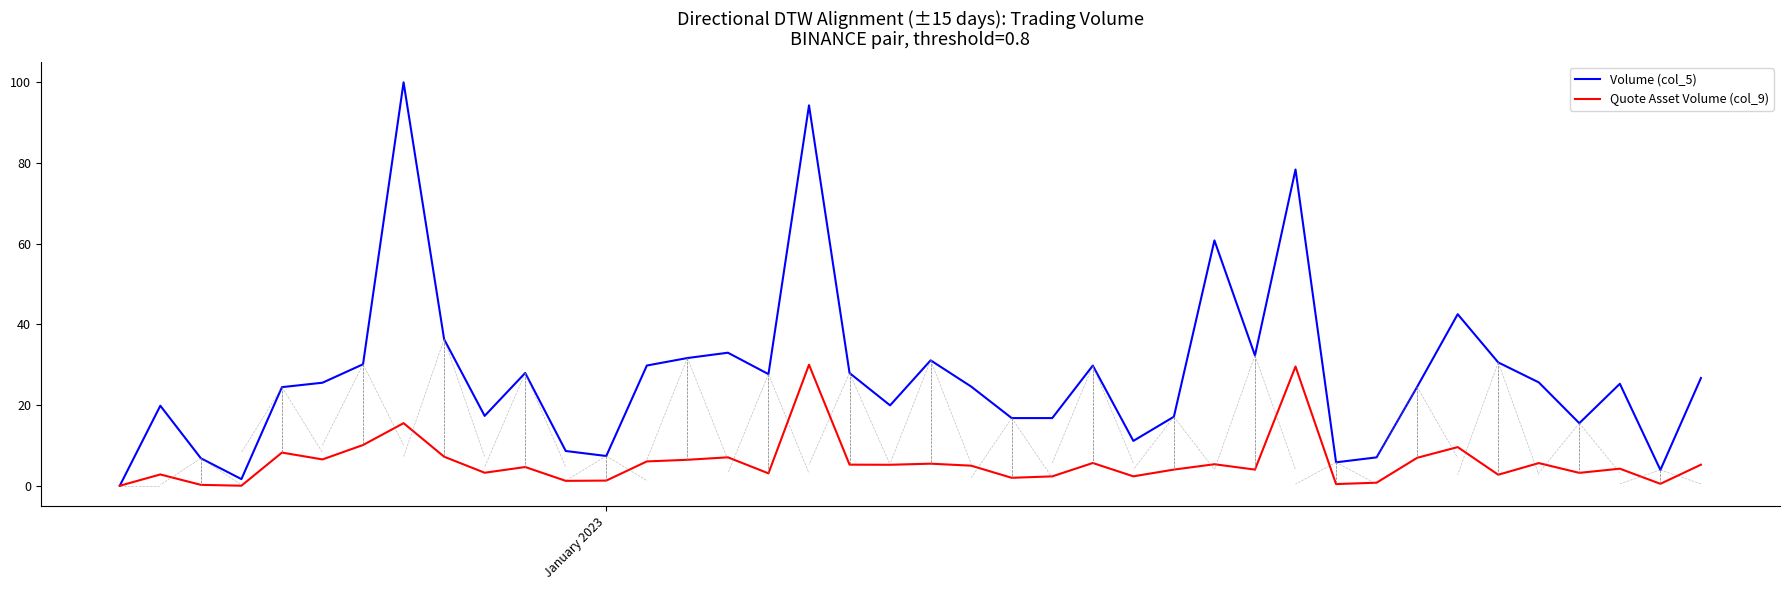

Which series has the largest range (max minus min)?

Volume (col_5)